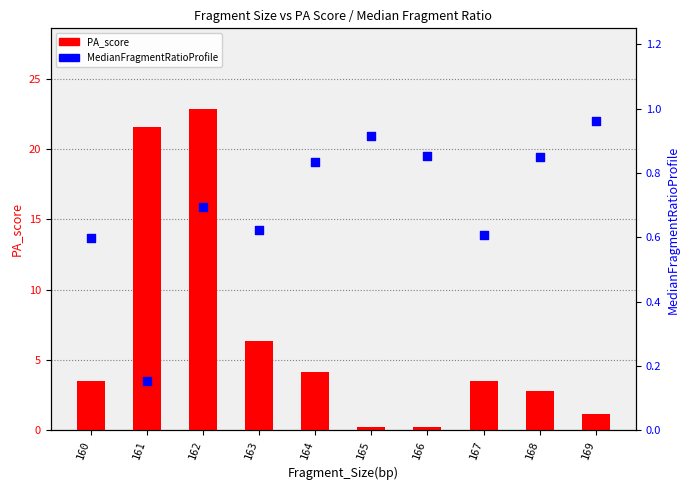

What is the total value across all series at 166?

1.1